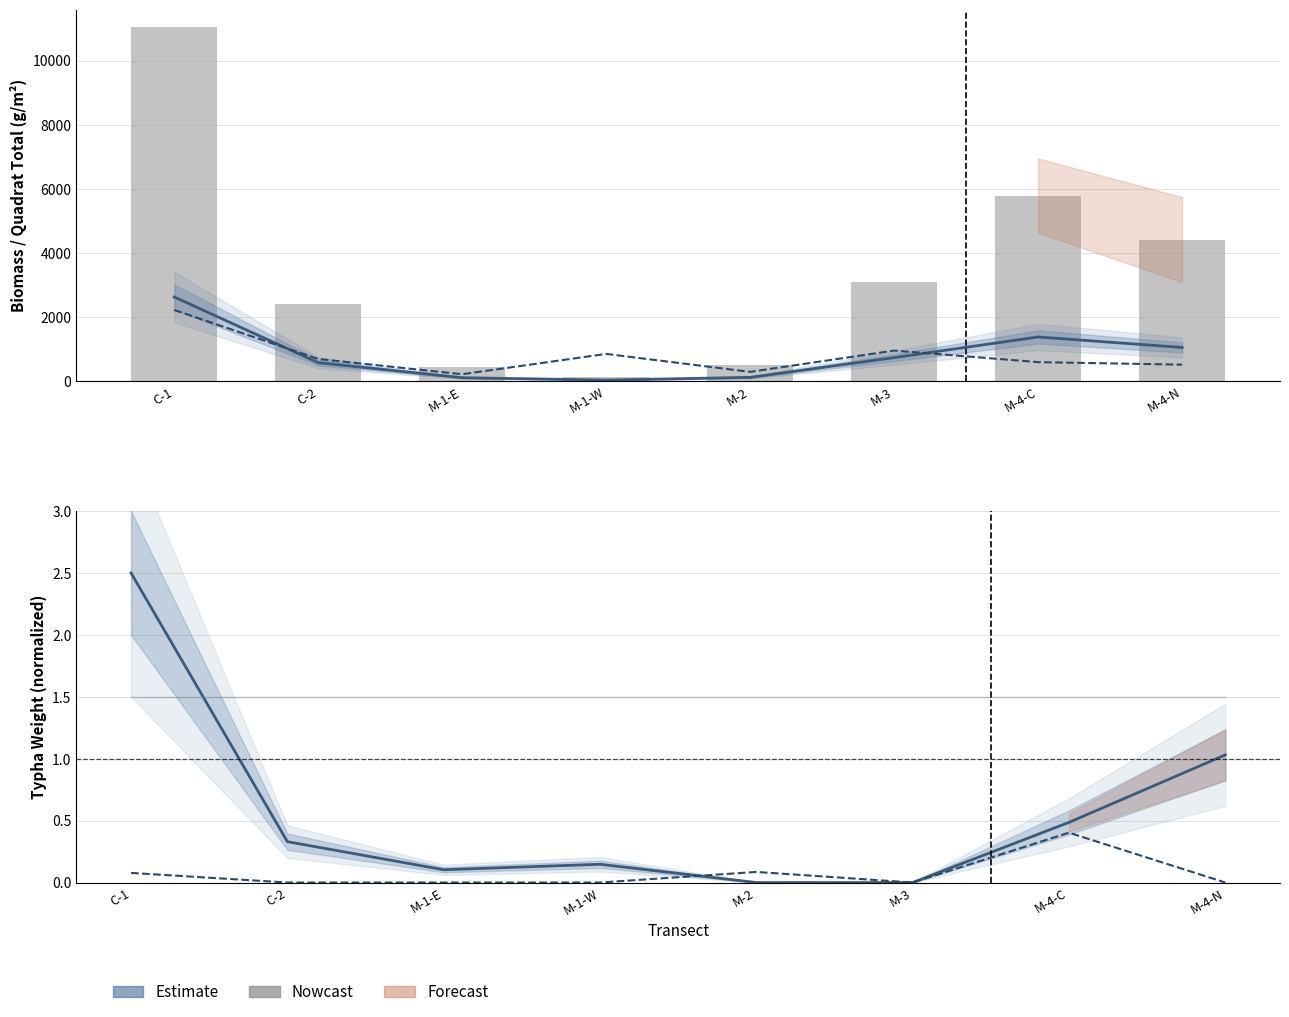

Between M-4-N and C-1, which is larger?

C-1